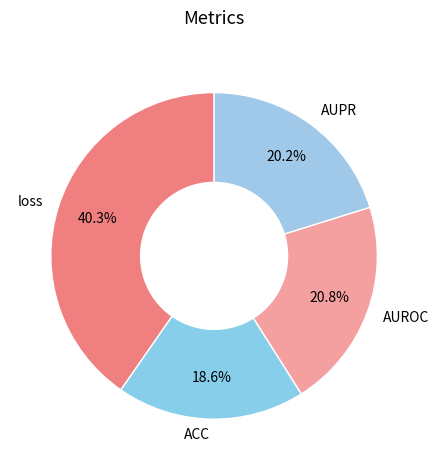

Between AUPR and loss, which is larger?

loss